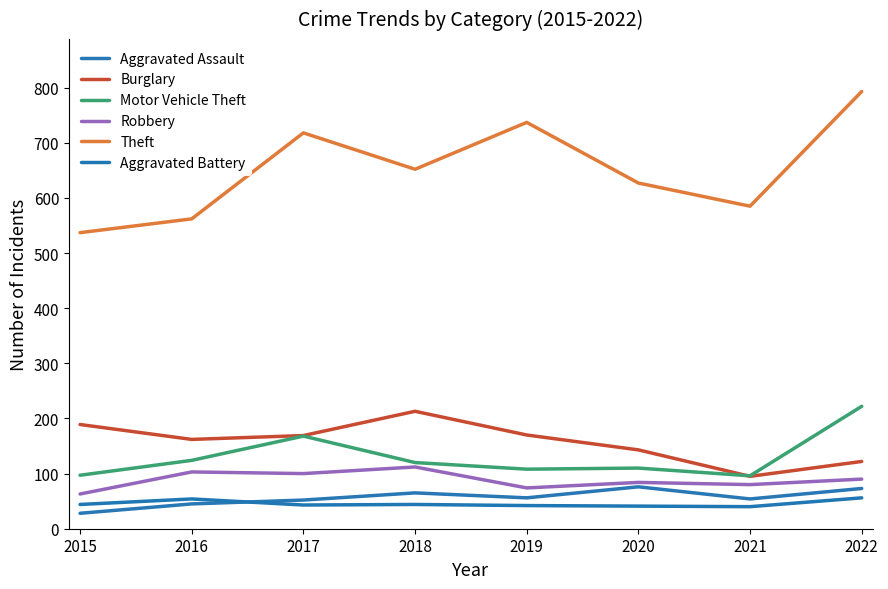

At which label is Aggravated Battery closest to 48?

2015